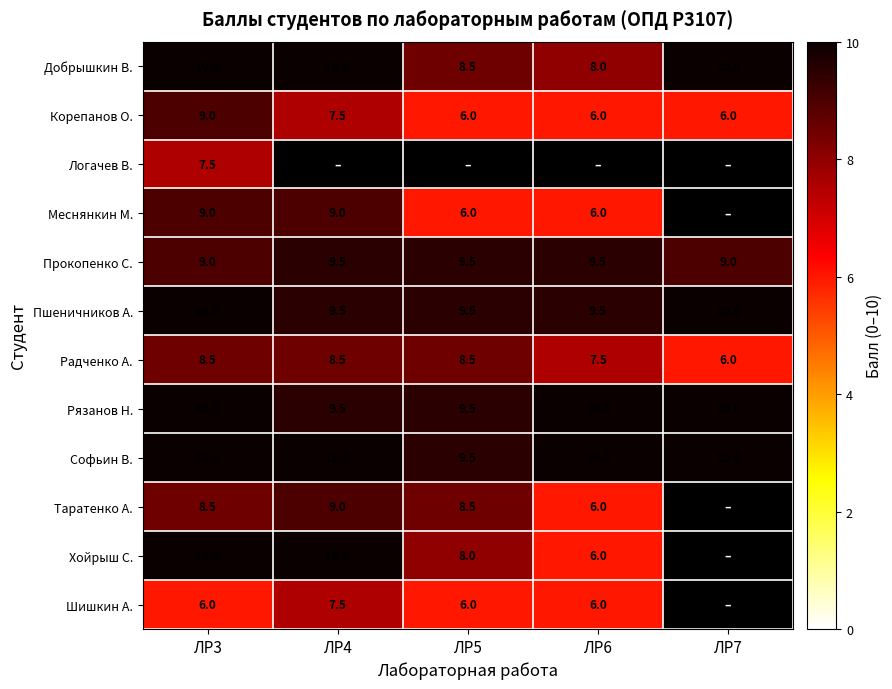

What is the difference between the Меснянкин М. values at ЛР3 and ЛР5?

3.0